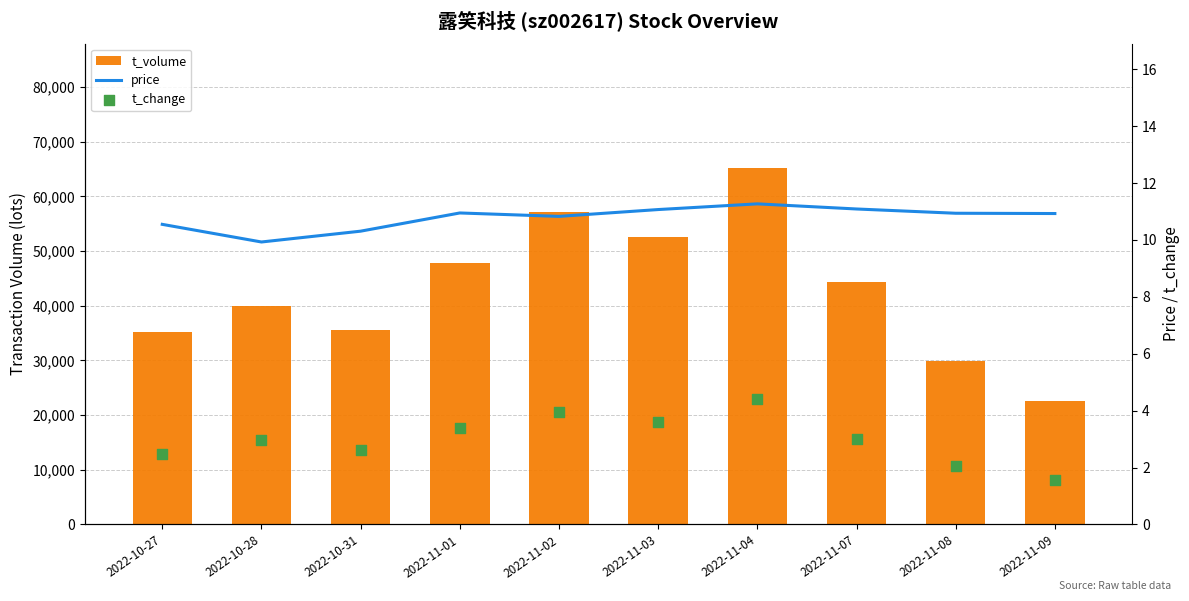

What are all the series names shown in the legend?

t_volume, price, t_change